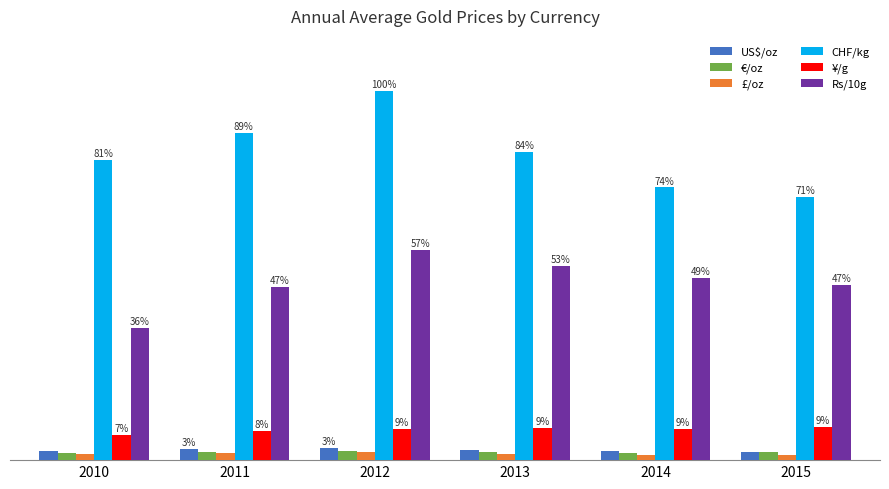

Which series has the widest spread of values?

CHF/kg